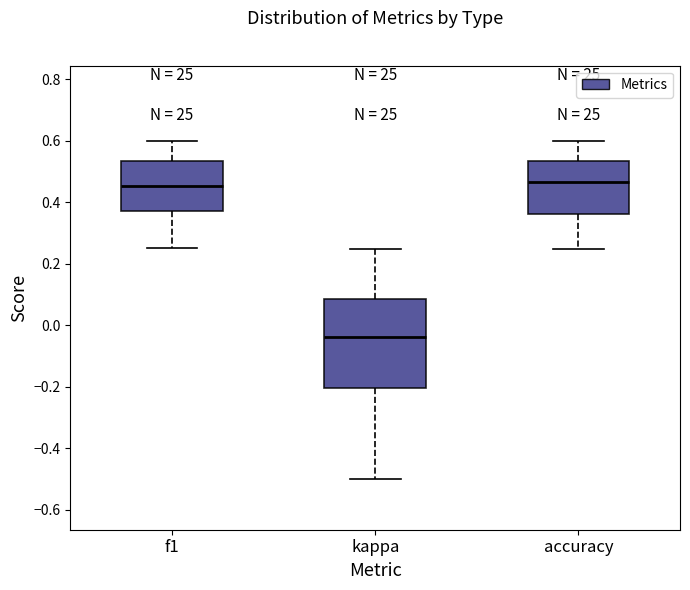

Which box is the tallest, from its lower edge to its upper edge?

kappa